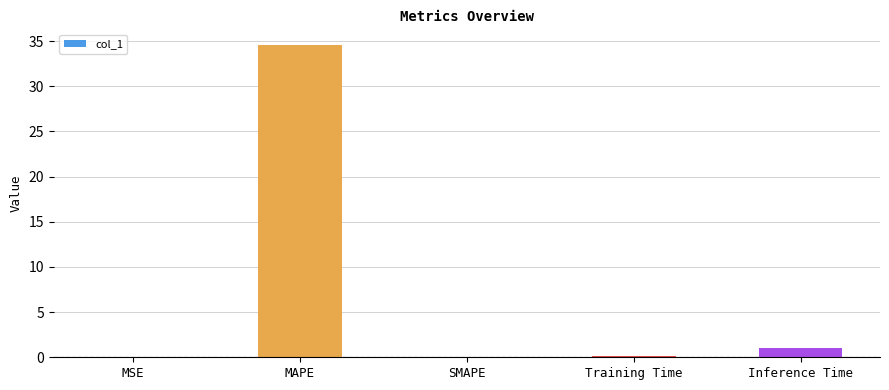

What is the maximum value shown in the chart?

34.6